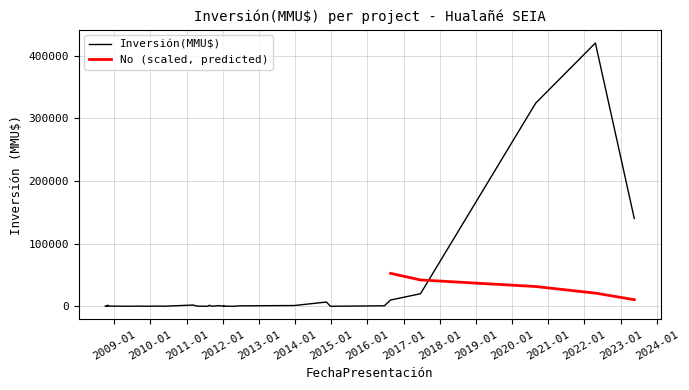

True or false: Inversión(MMU$) and No cross at least once.

True